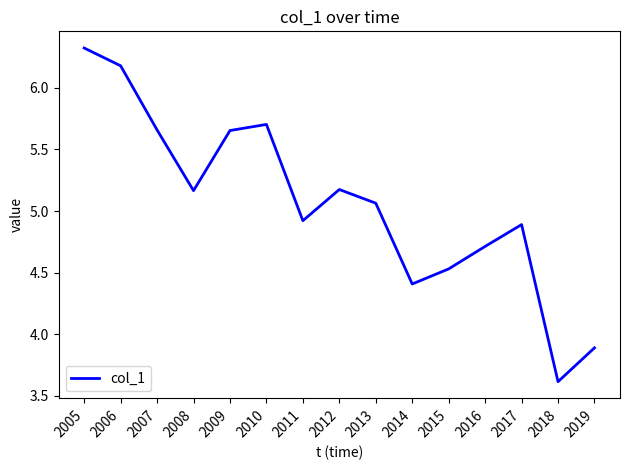

What value does the data have at 2018?

3.6